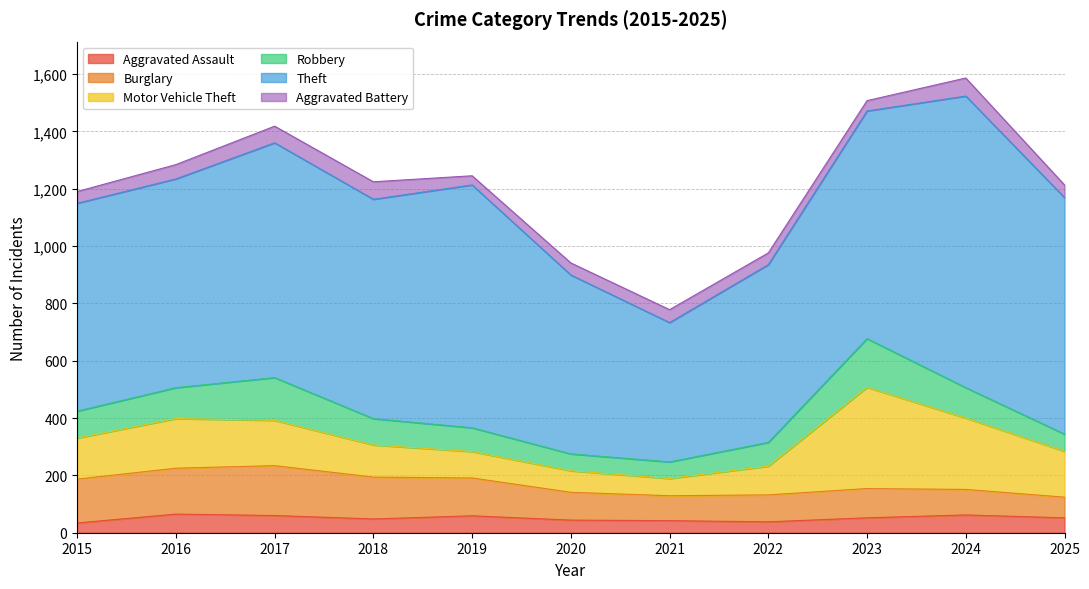

What is the difference between the Robbery values at 2024 and 2019?

23